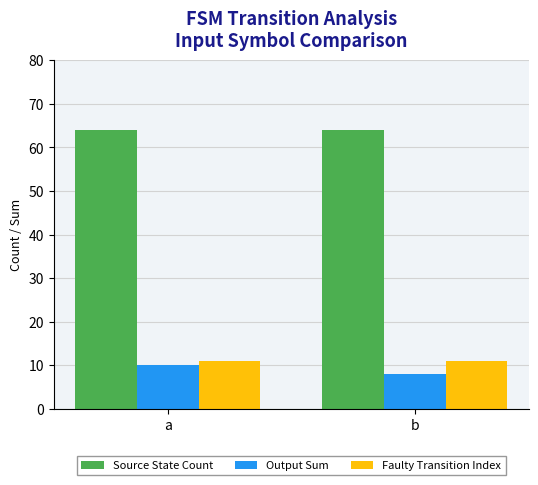

Which series has the widest spread of values?

Output Sum